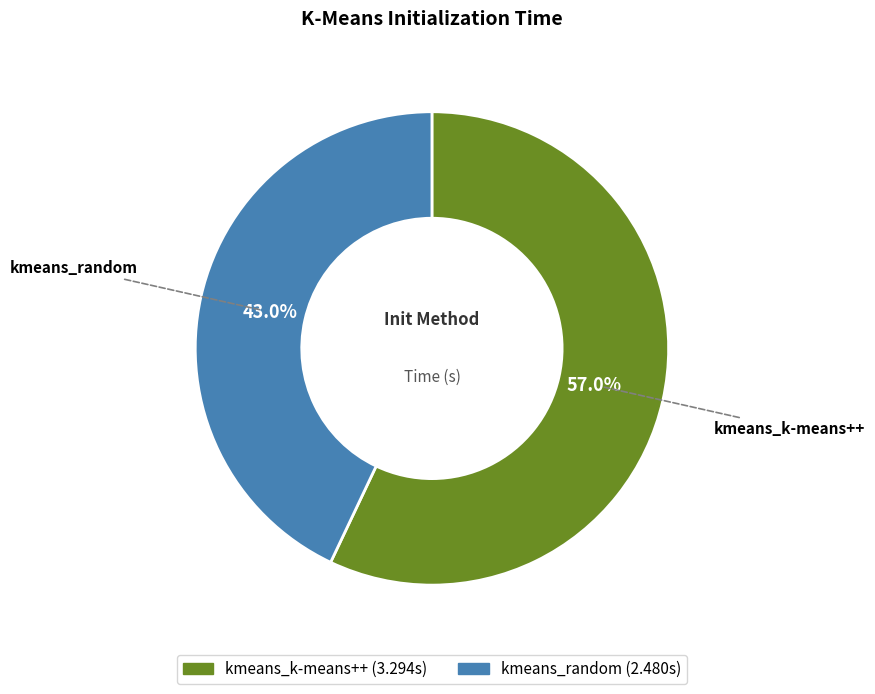

What is the smallest slice in the pie chart?

kmeans_random